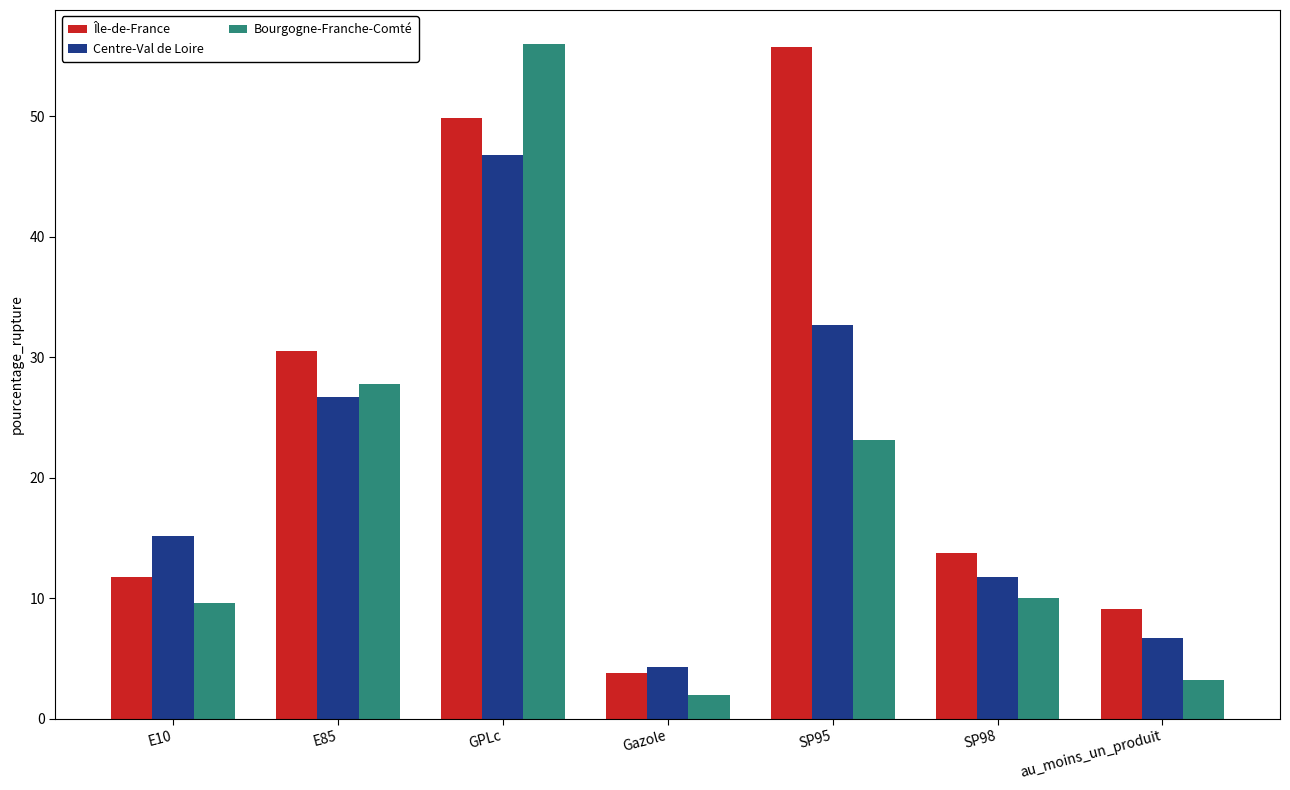

What is the difference between the maximum and minimum values in the Île-de-France series?

51.9